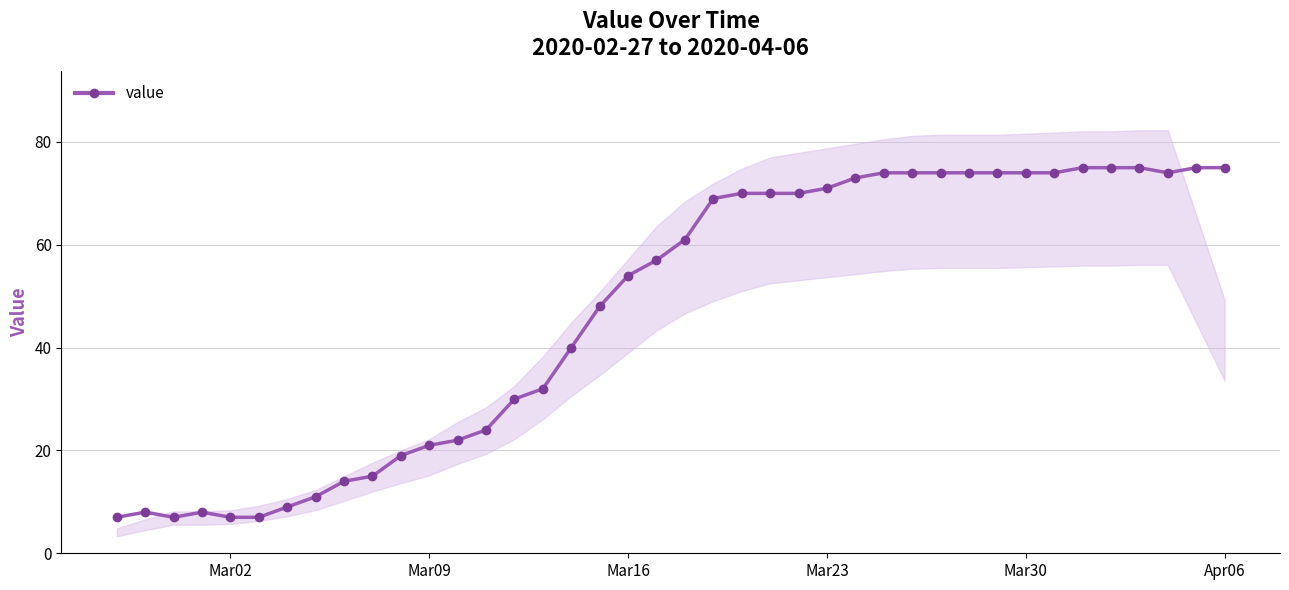

What is the minimum value for value?

7